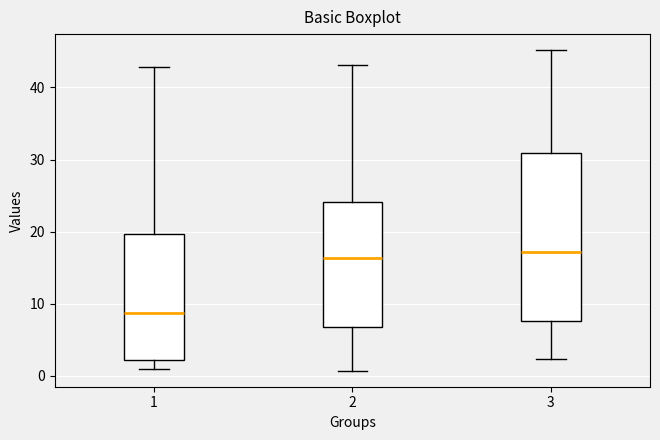

Reading left to right, read every box against the y-axis: the position of its median line, the range the box covers, and the ends of its whiskers. The values are not printed on the chart, so give them approximately, as read against the axis.

1: median 9, box 2 to 20, whiskers 1 to 43
2: median 16, box 7 to 24, whiskers 1 to 43
3: median 17, box 8 to 31, whiskers 2 to 45